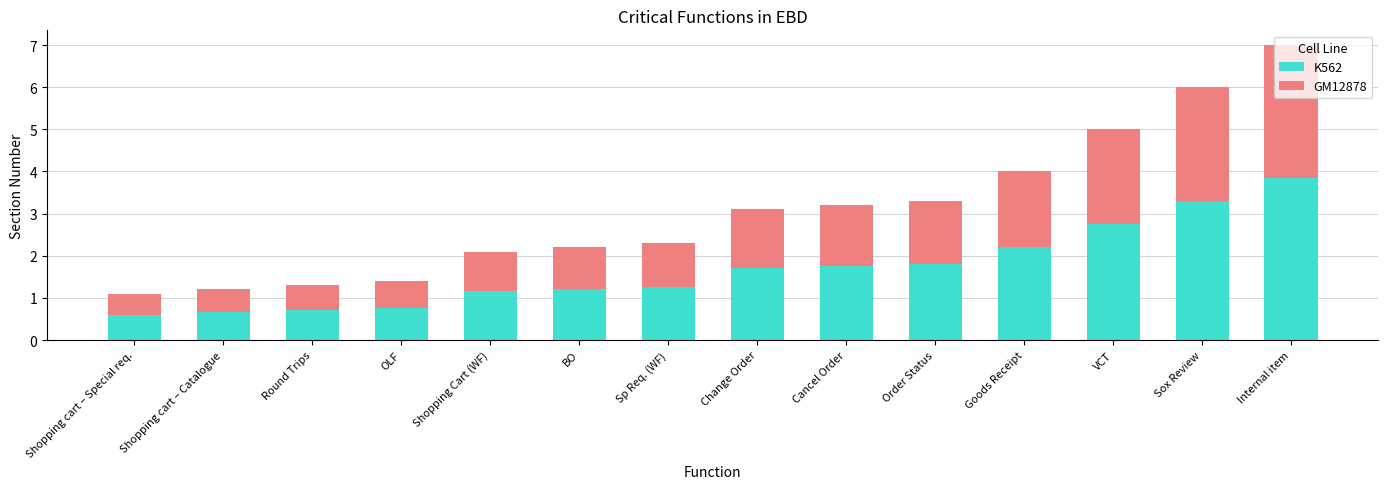

At which category is the sum across all series the highest?

Internal item